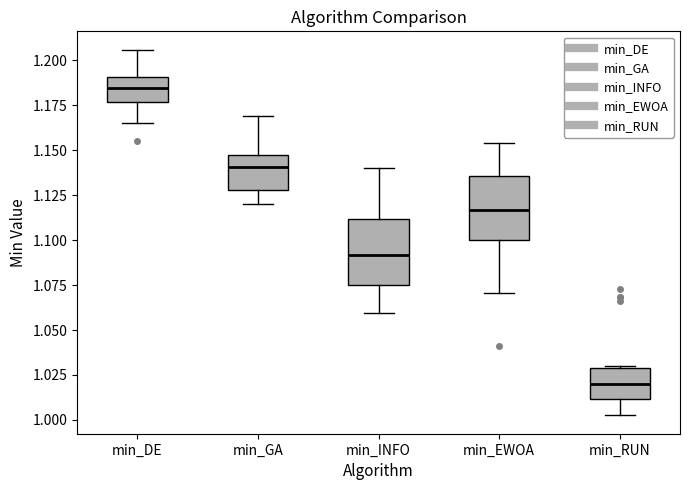

Reading left to right, read every box against the y-axis: the position of its median line, the range the box covers, and the ends of its whiskers. The values are not printed on the chart, so give them approximately, as read against the axis.

min_DE: median 1.185, box 1.175 to 1.190, whiskers 1.165 to 1.205
min_GA: median 1.140, box 1.130 to 1.145, whiskers 1.120 to 1.170
min_INFO: median 1.090, box 1.075 to 1.110, whiskers 1.060 to 1.140
min_EWOA: median 1.115, box 1.100 to 1.135, whiskers 1.070 to 1.155
min_RUN: median 1.020, box 1.010 to 1.030, whiskers 1.005 to 1.030